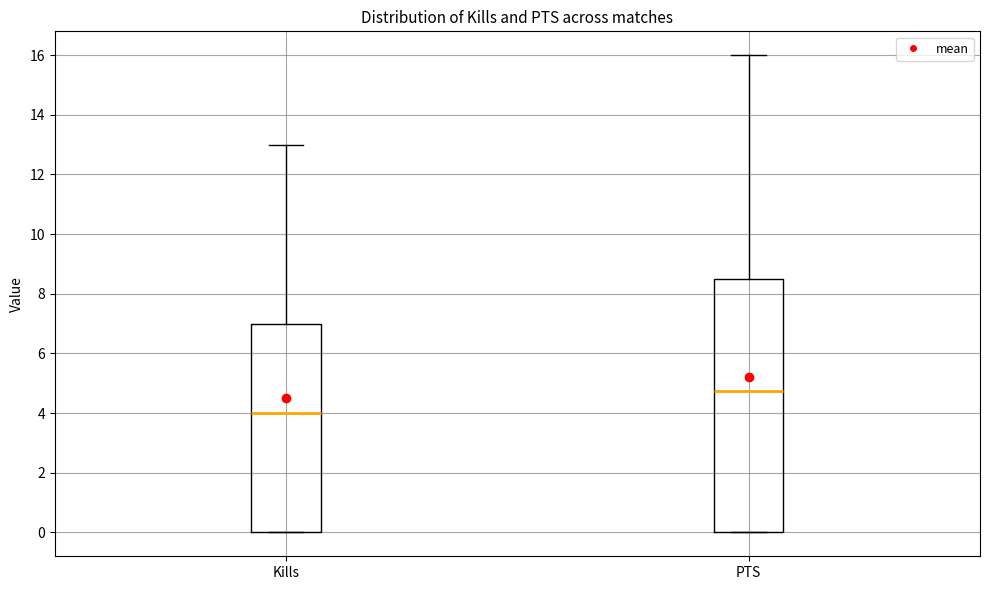

Where does the median line of the box for Kills sit on the y-axis? The values are not printed on the chart, so give them approximately, as read against the axis.

4.0